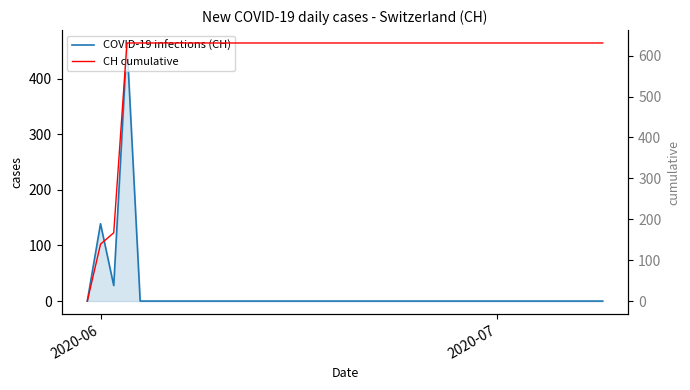

True or false: COVID-19 infections (CH) and CH cumulative cross at least once.

False